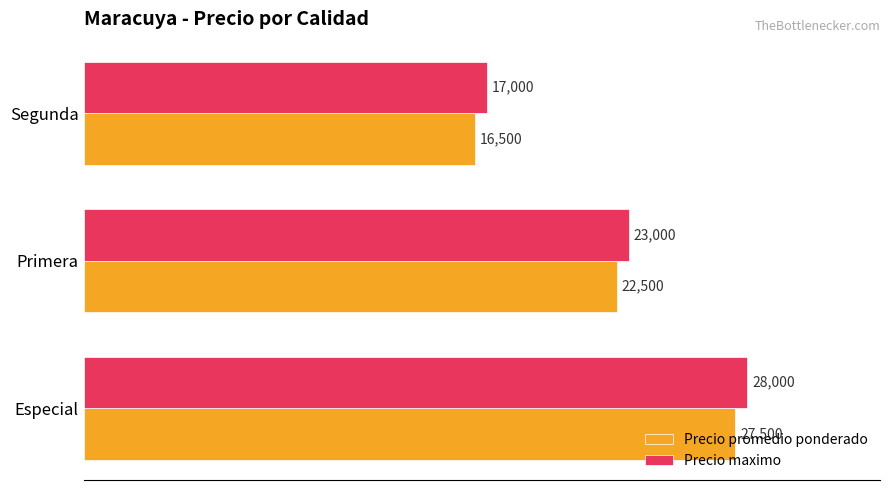

What is the spread (max minus min) of values at Primera?

500